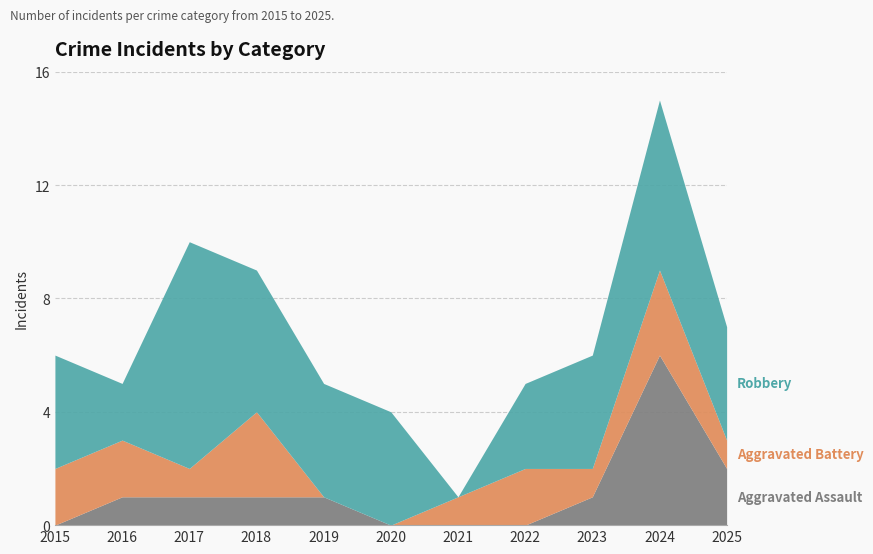

How many interior local valleys does the Aggravated Battery series have?

2